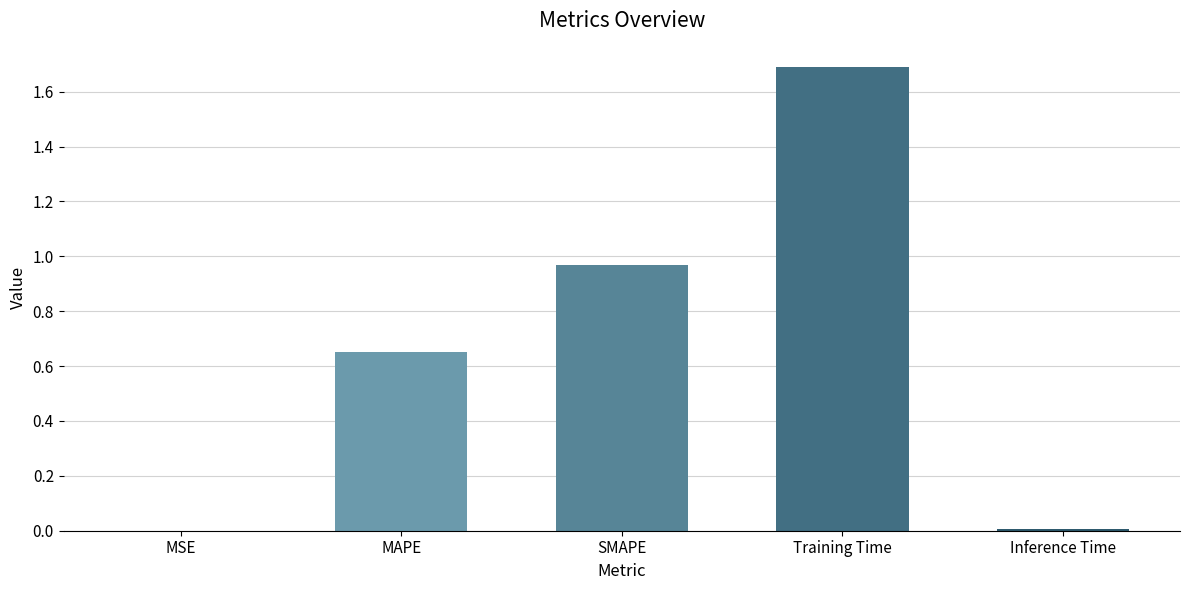

Is it true that the value at SMAPE is 1.5?

False